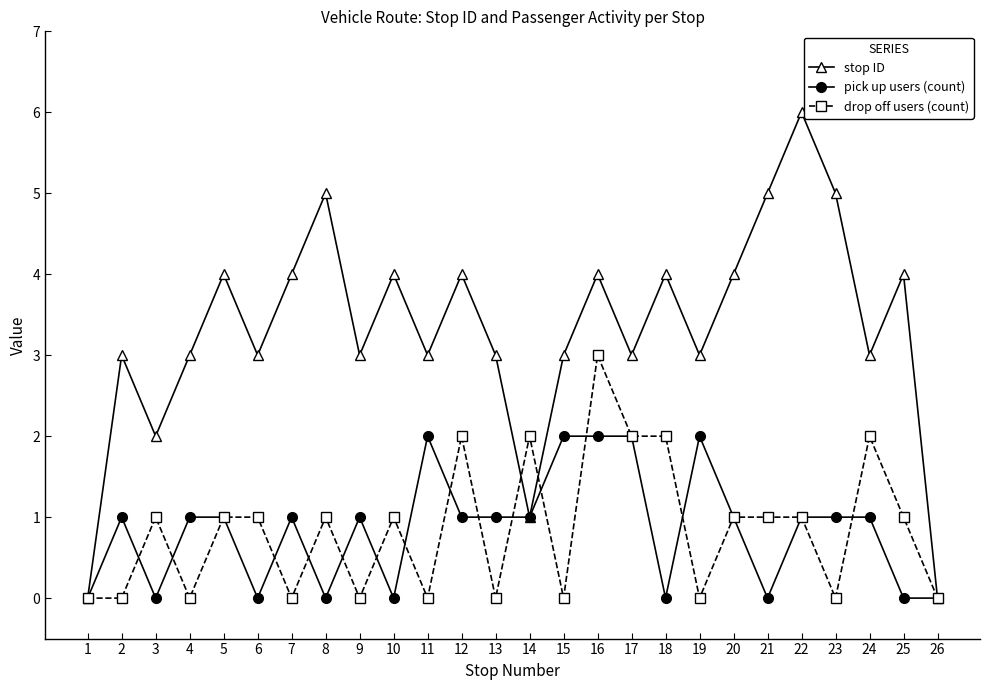

Count the number of categories in the chart.

26